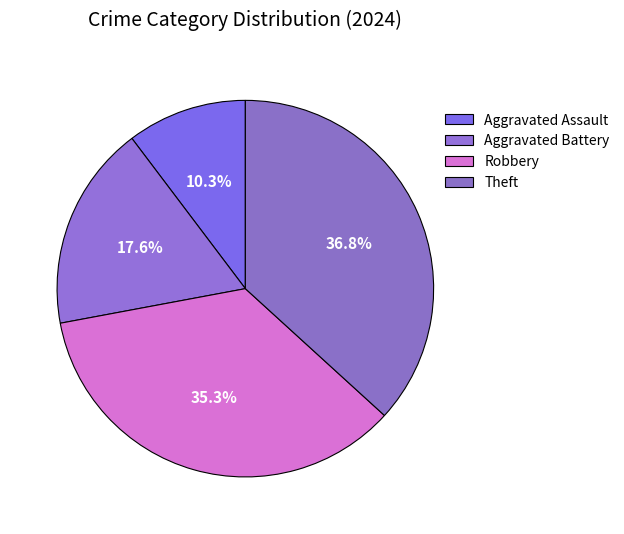

What is the change in value from Aggravated Assault to Robbery?

+17